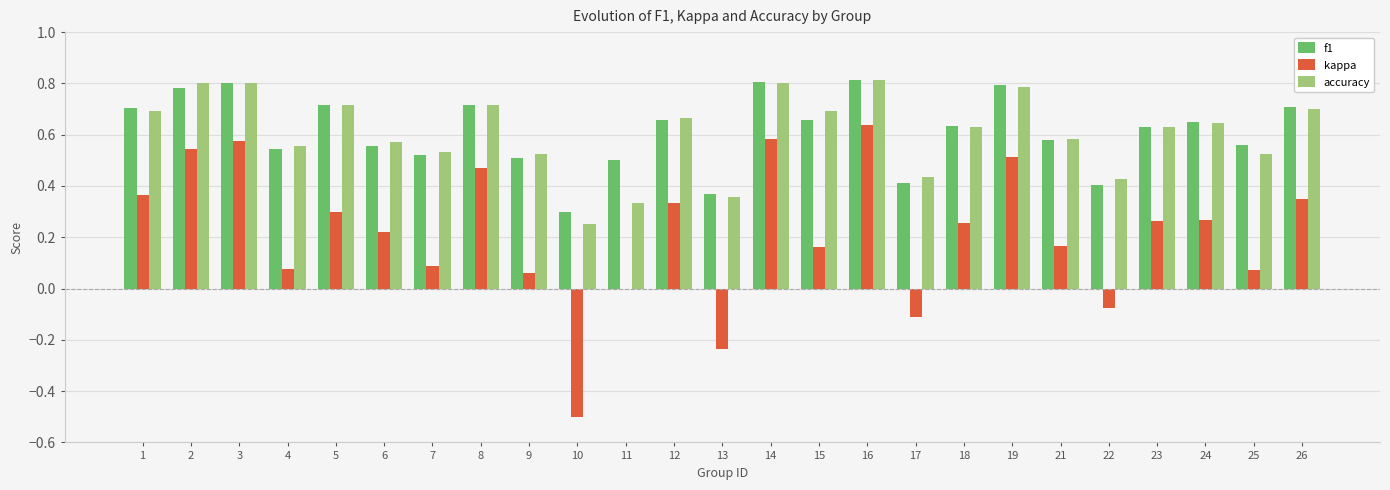

Is the value of kappa at 7 greater than the value of accuracy at 13?

No